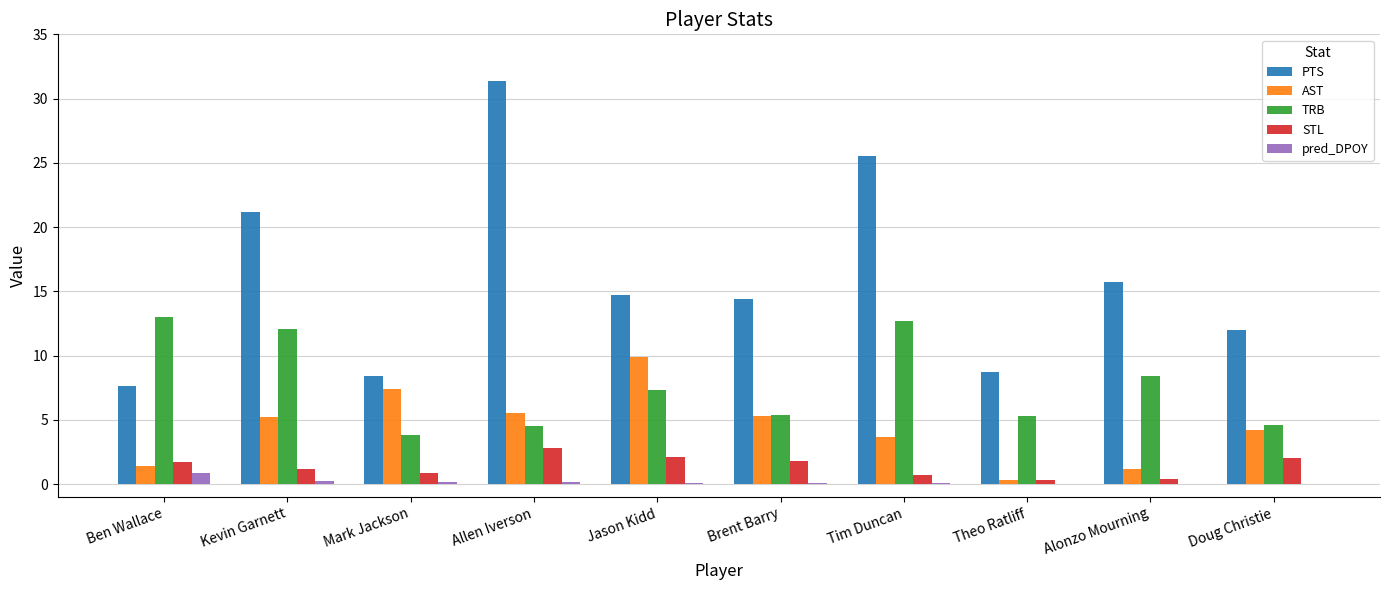

Between Jason Kidd and Brent Barry, which series saw the biggest shift?

AST